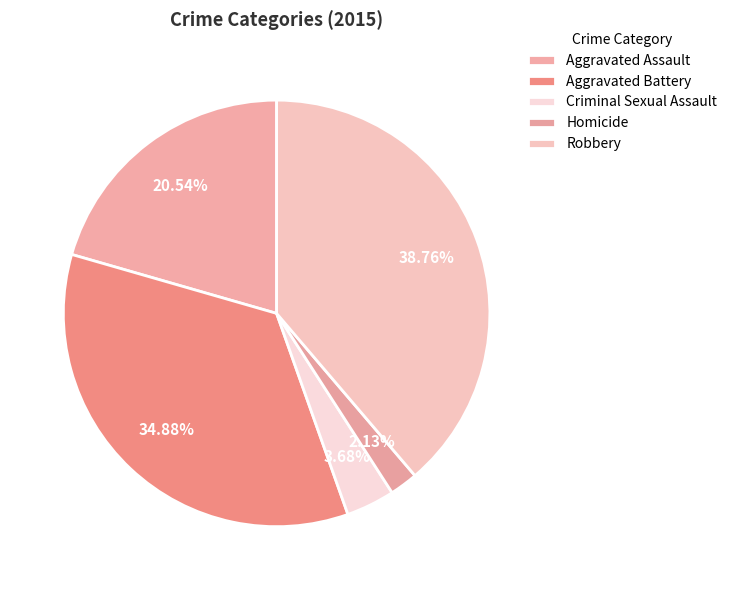

How many slices are in this pie chart?

5